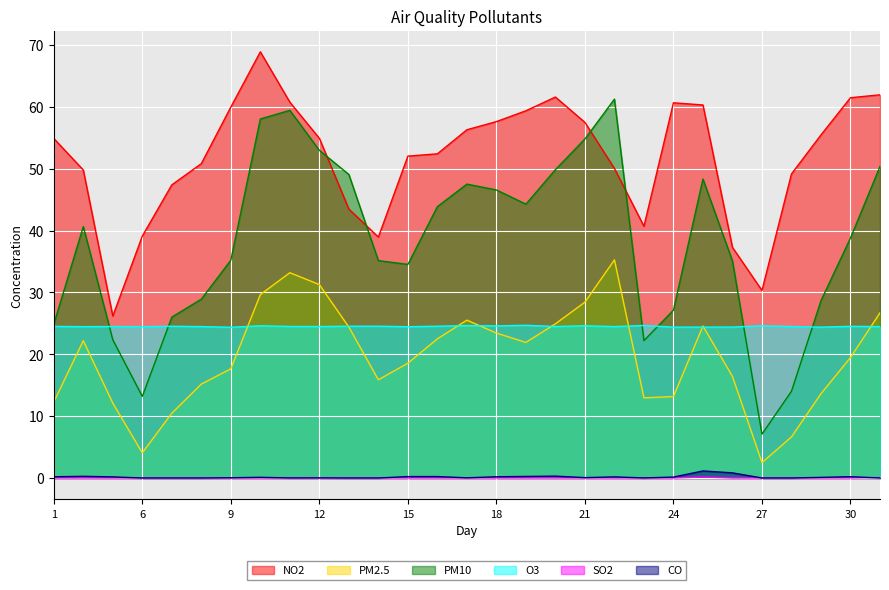

Which category has the lowest value in the O3 series?

9